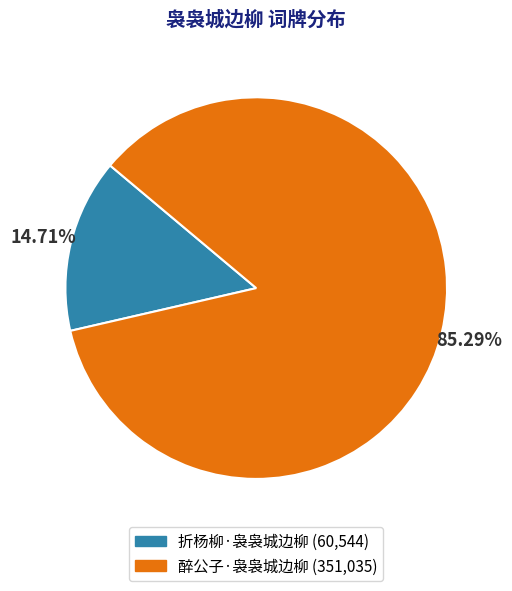

Count the number of slices in the pie.

2